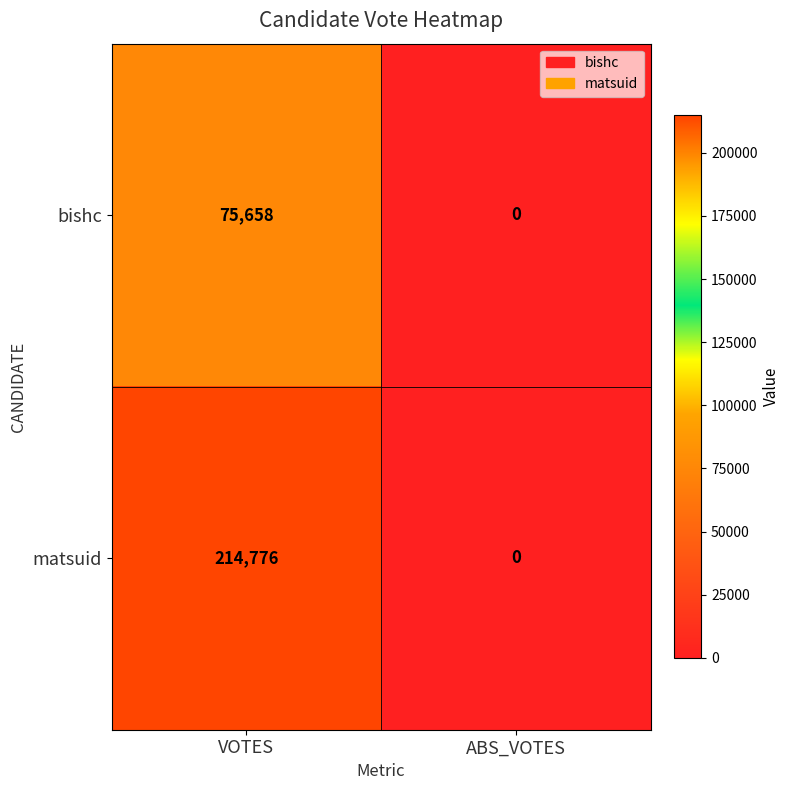

At which label does bishc reach its peak?

VOTES